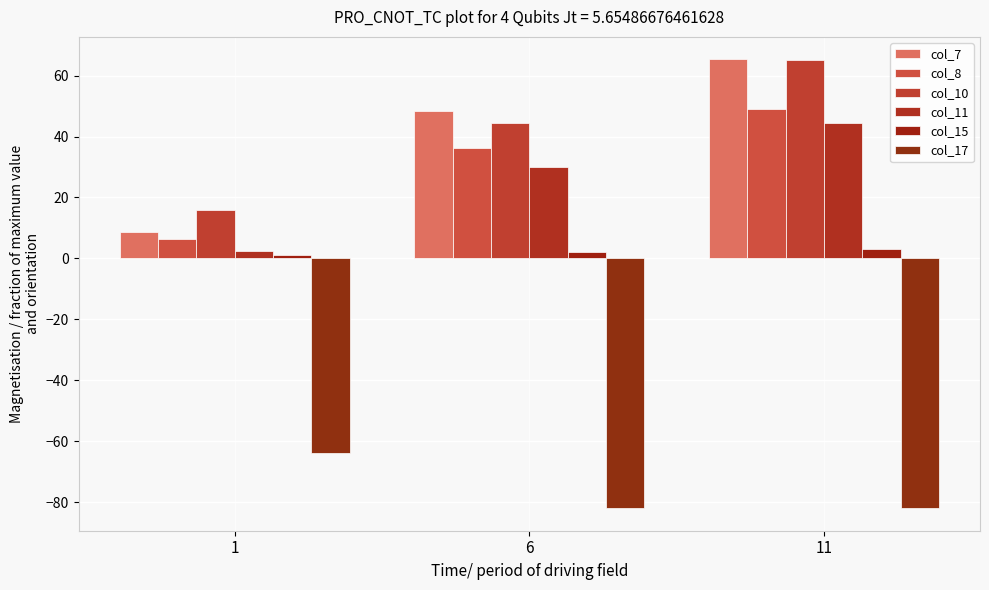

True or false: col_17 has a value of -30.6 at 6.

False